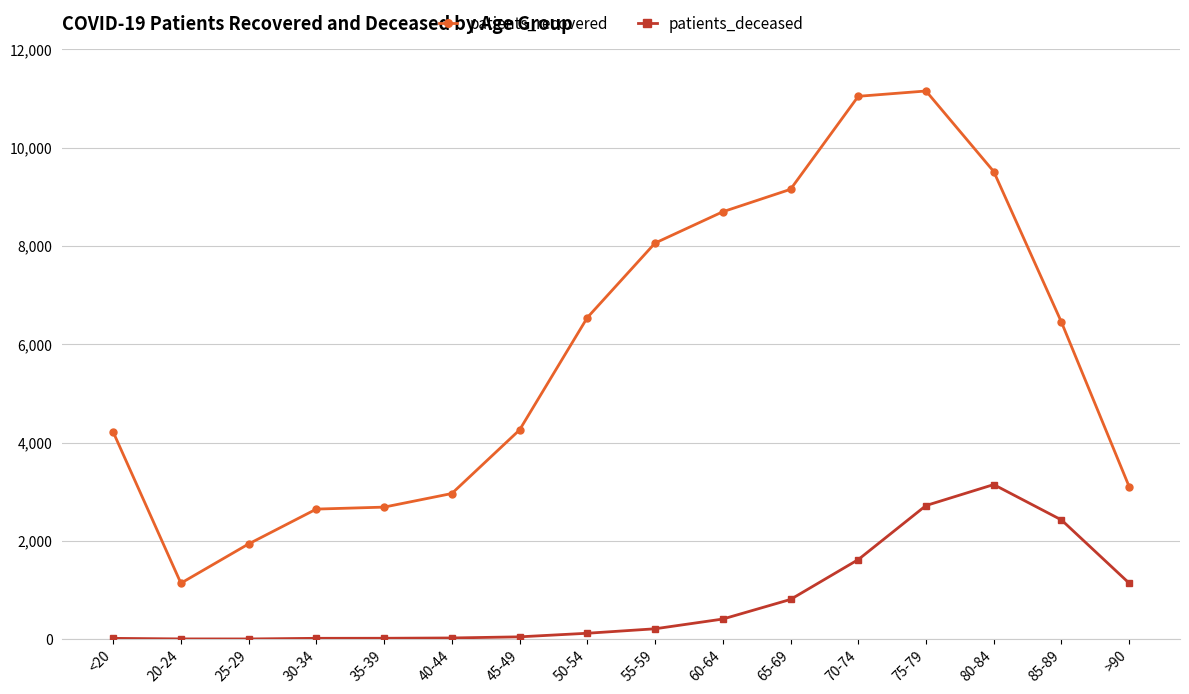

What is the total value across all series at 45-49?

4303